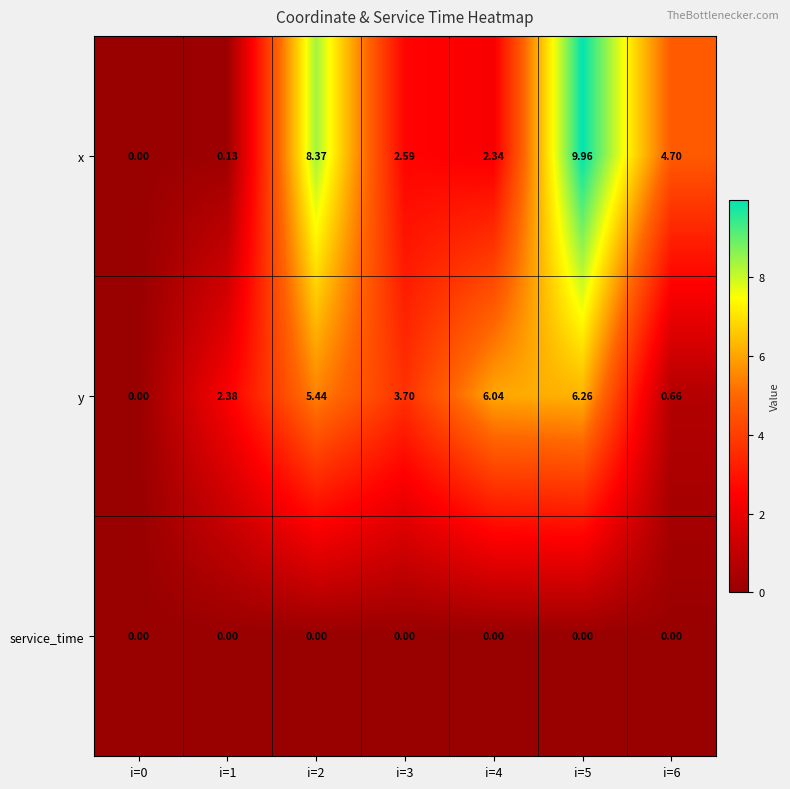

What is the spread (max minus min) of values at i=6?

4.7